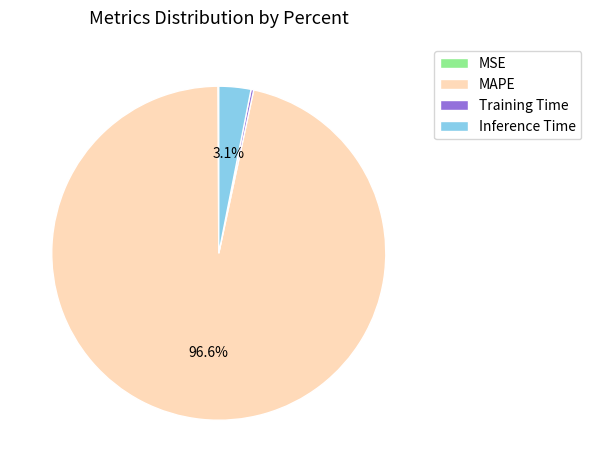

The MAPE slice represents 97% of the pie. True or false?

True